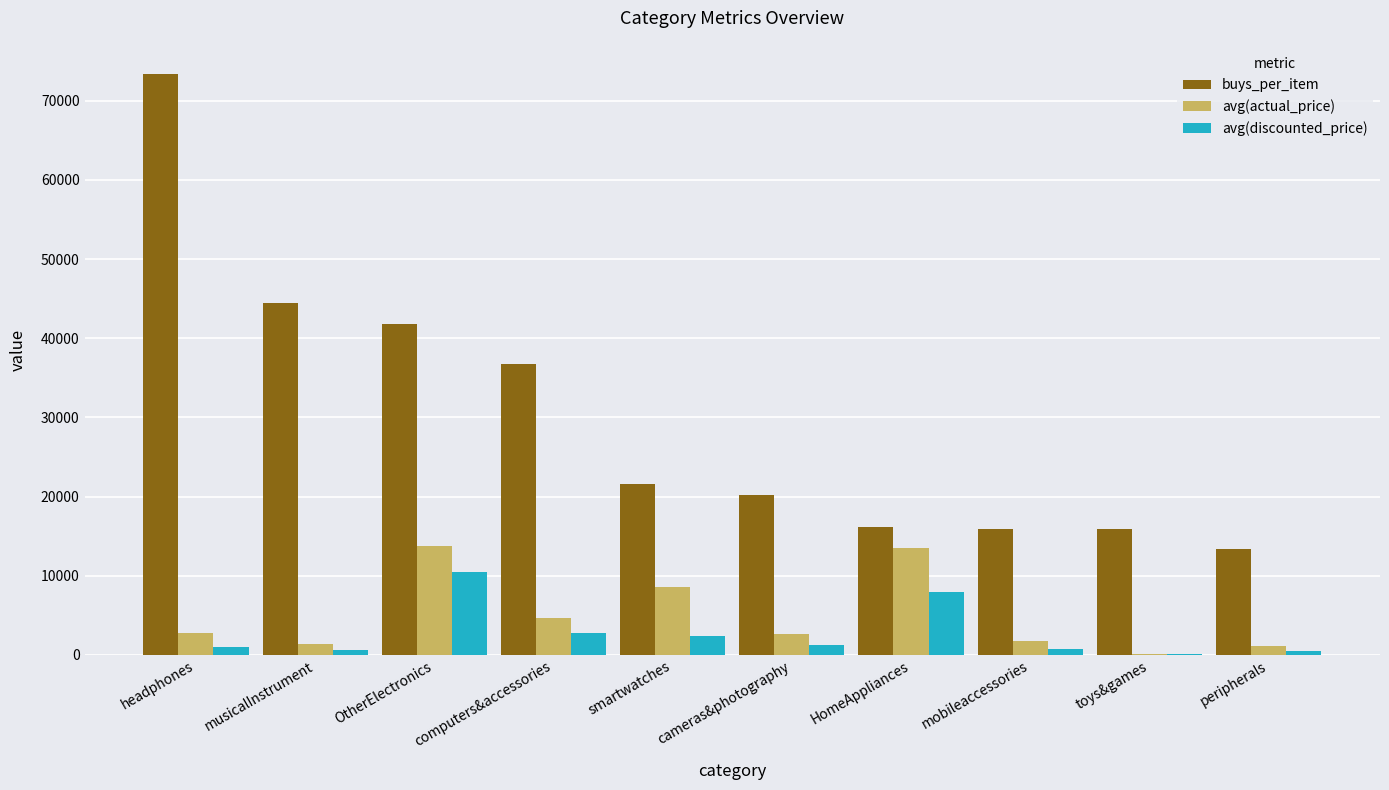

How many series are shown in this chart?

3